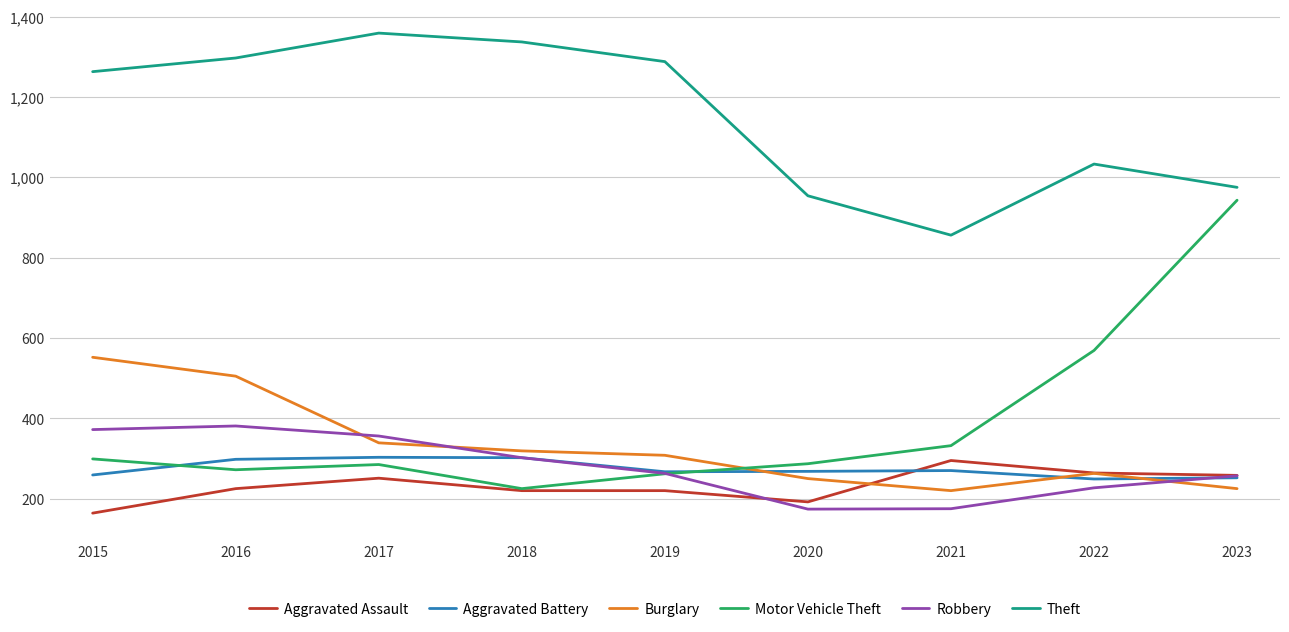

Which series has the largest range (max minus min)?

Motor Vehicle Theft